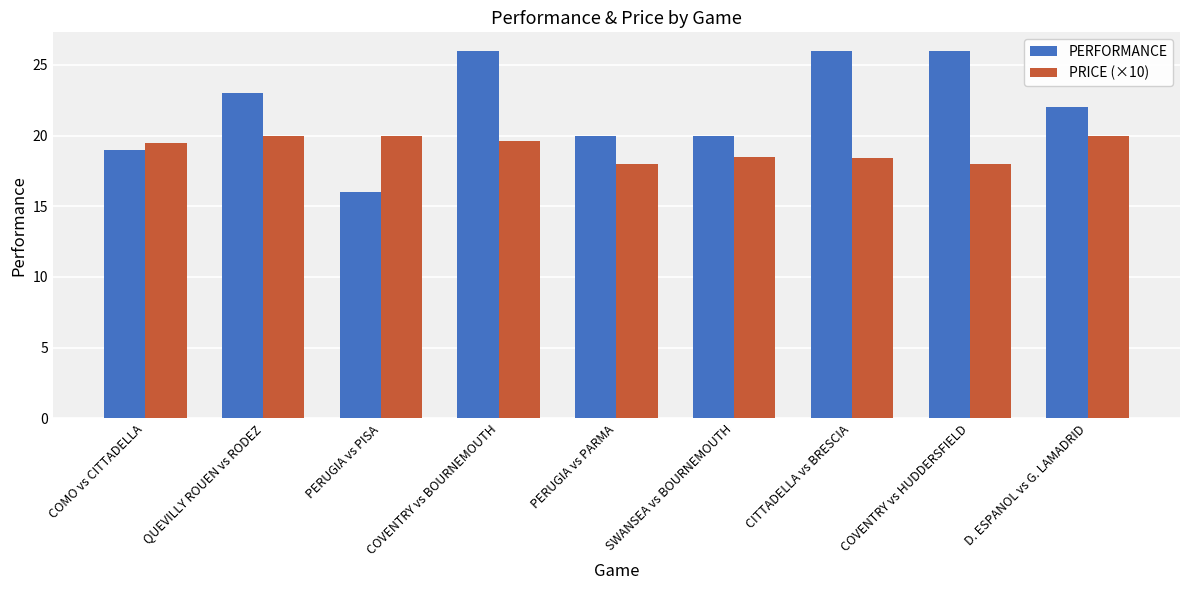

Does the chart contain any negative values?

No